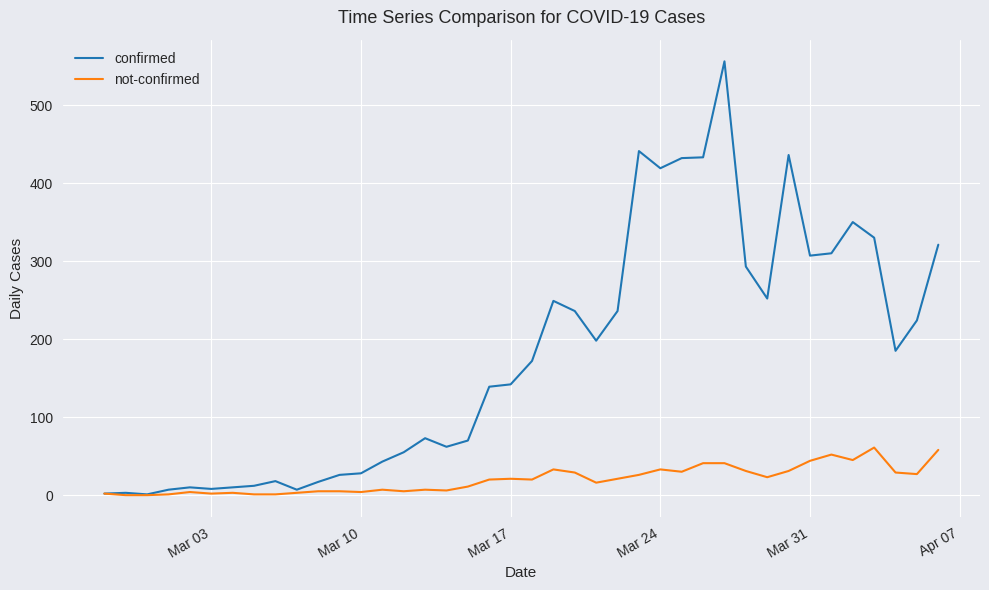

In confirmed, how many points are lower than both neighbors (excluding endpoints)?

9